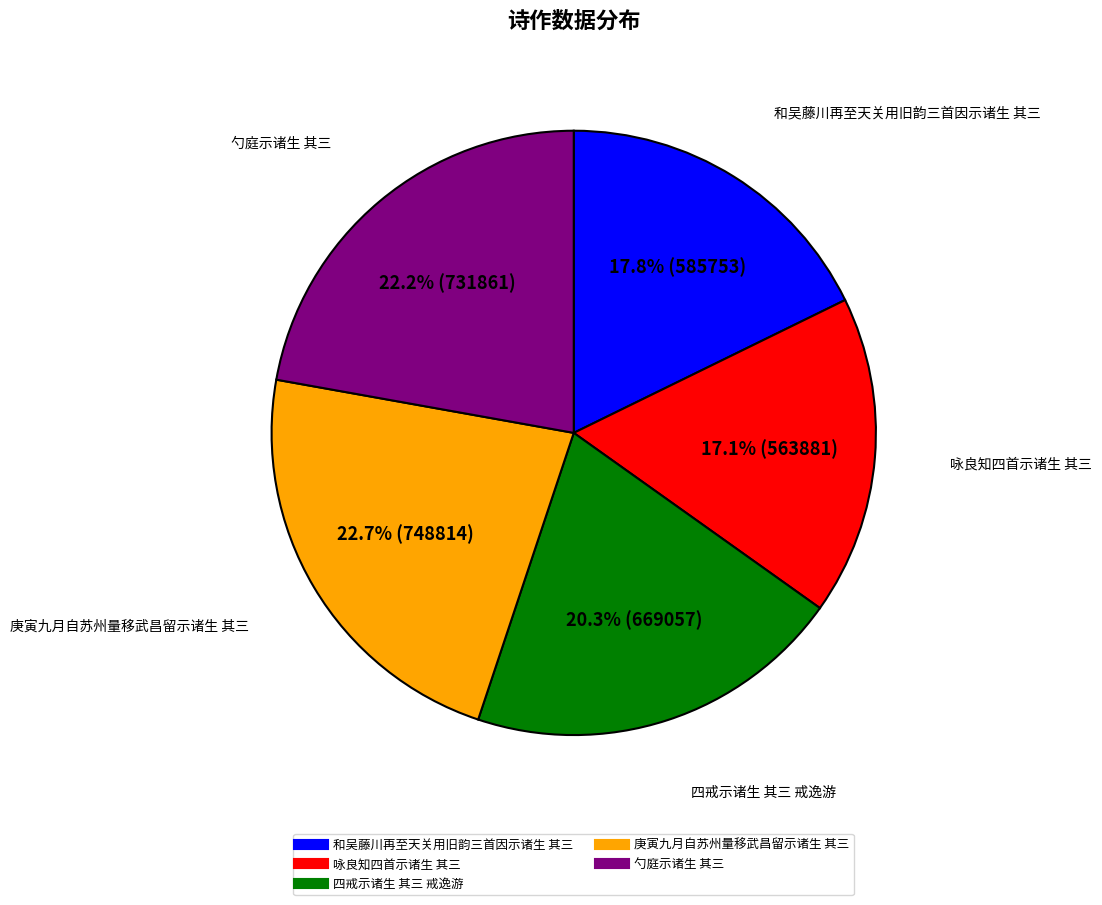

What portion of the pie excludes 咏良知四首示诸生 其三?

82.9%